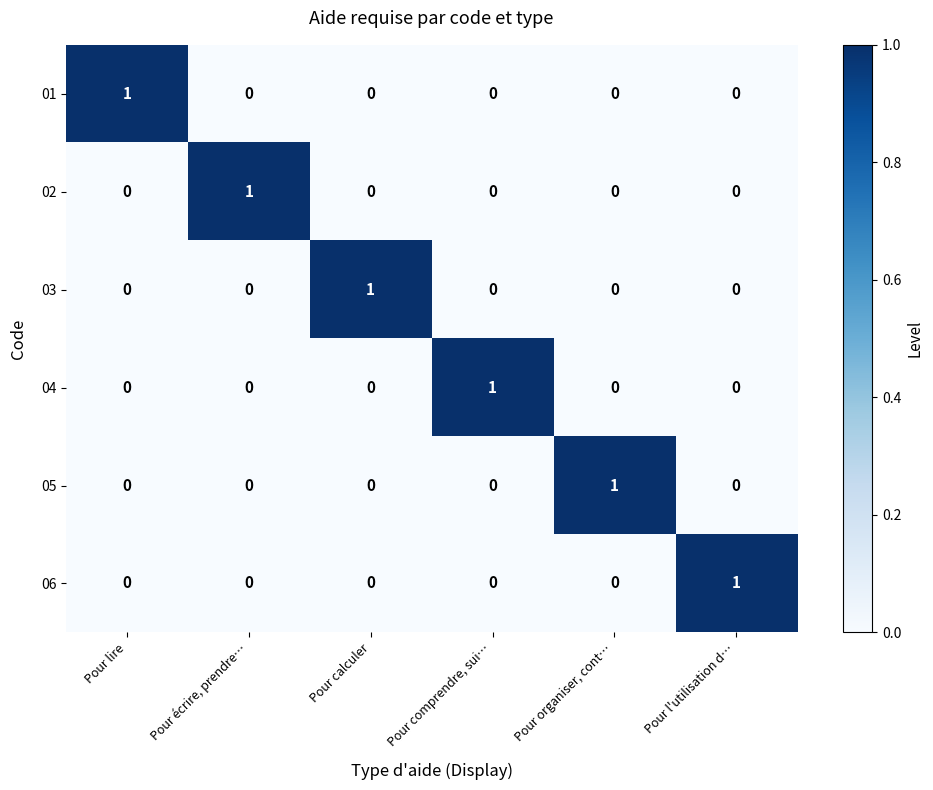

The 06 series shows 0 at Pour comprendre, sui…. True or false?

True